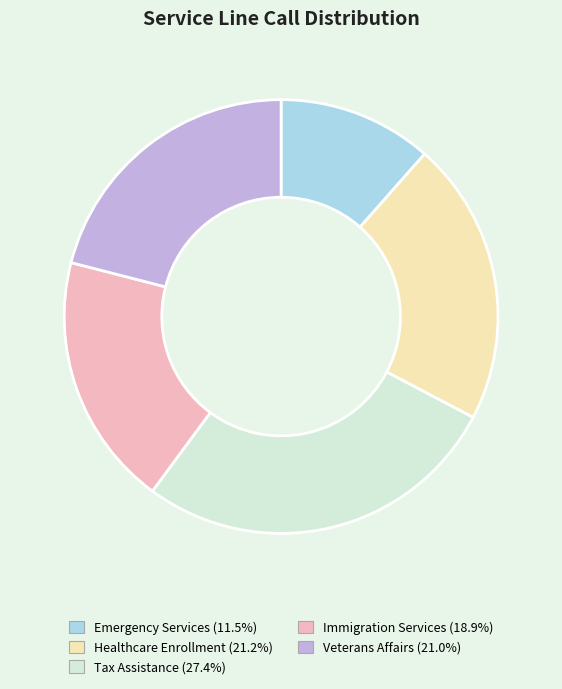

What is the smallest slice in the pie chart?

Emergency Services